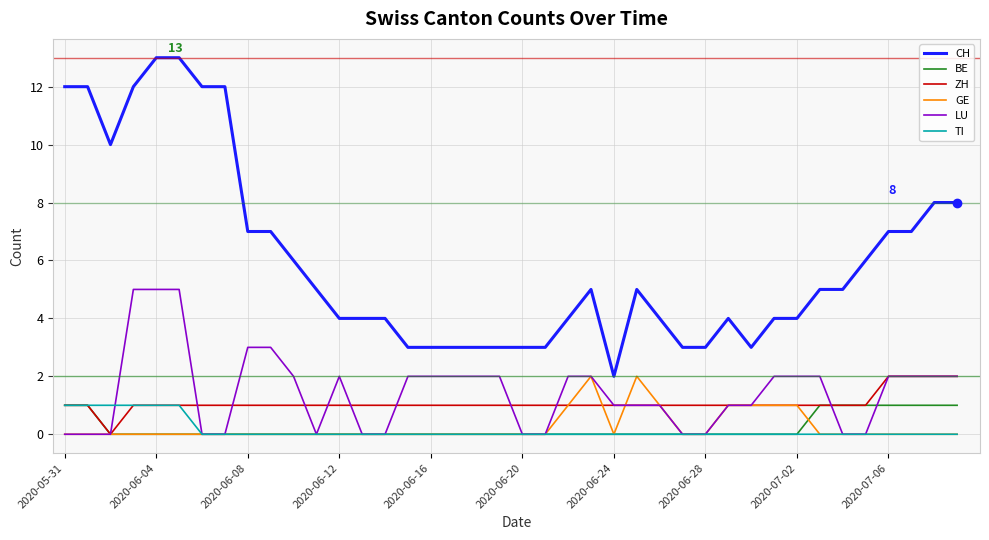

What is the maximum value shown in the chart?

13